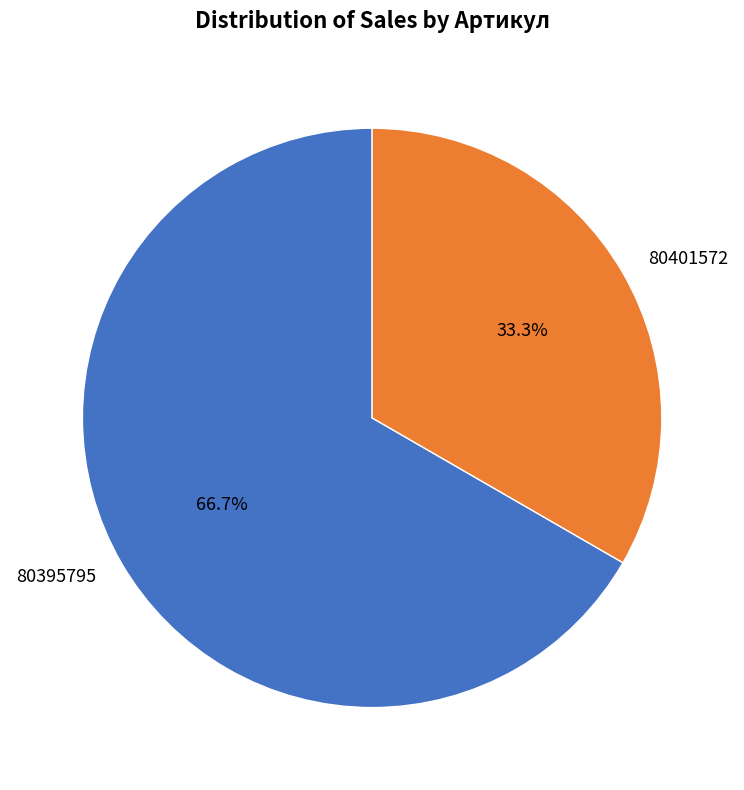

Combined, do 80395795 and 80401572 account for over 50%?

Yes